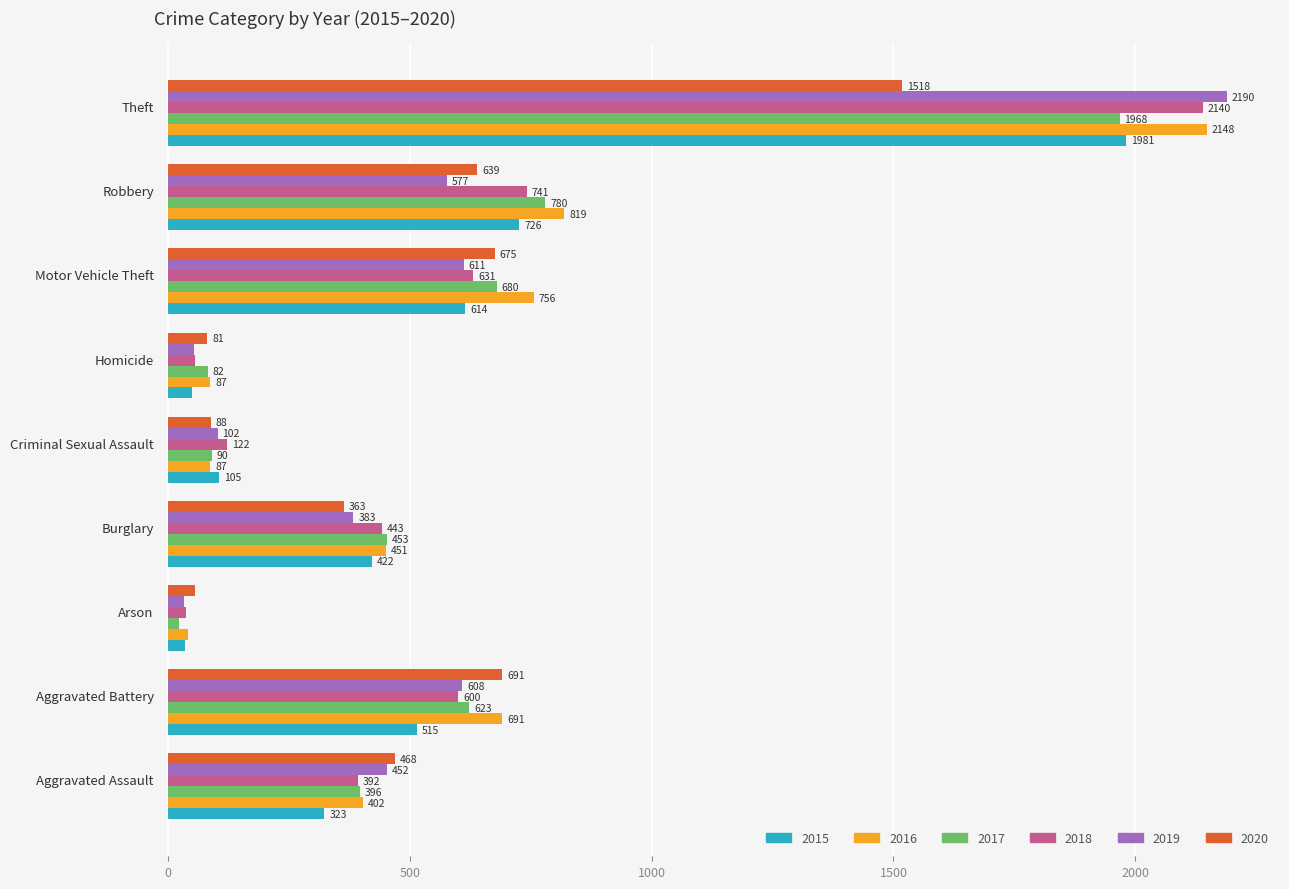

Rank the series by their maximum value, from highest to lowest.

2019, 2016, 2018, 2015, 2017, 2020